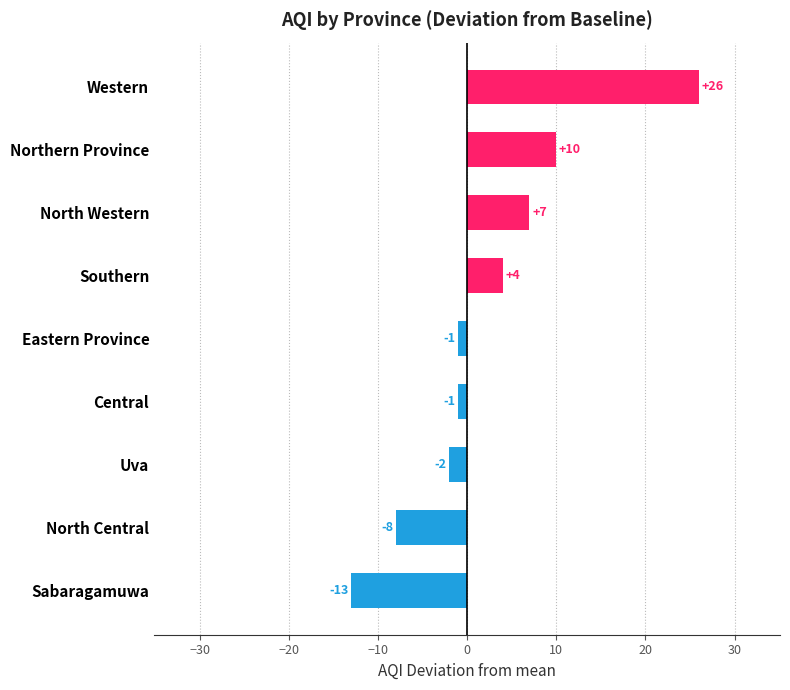

What is the approximate value at Southern, to the nearest 5?

5